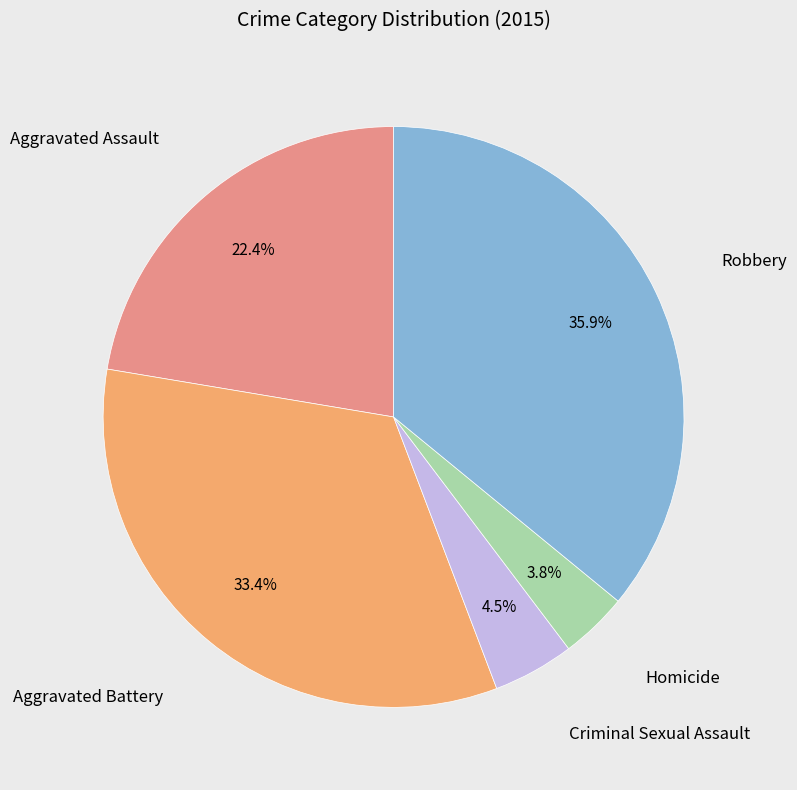

Is there a majority slice in this chart?

No